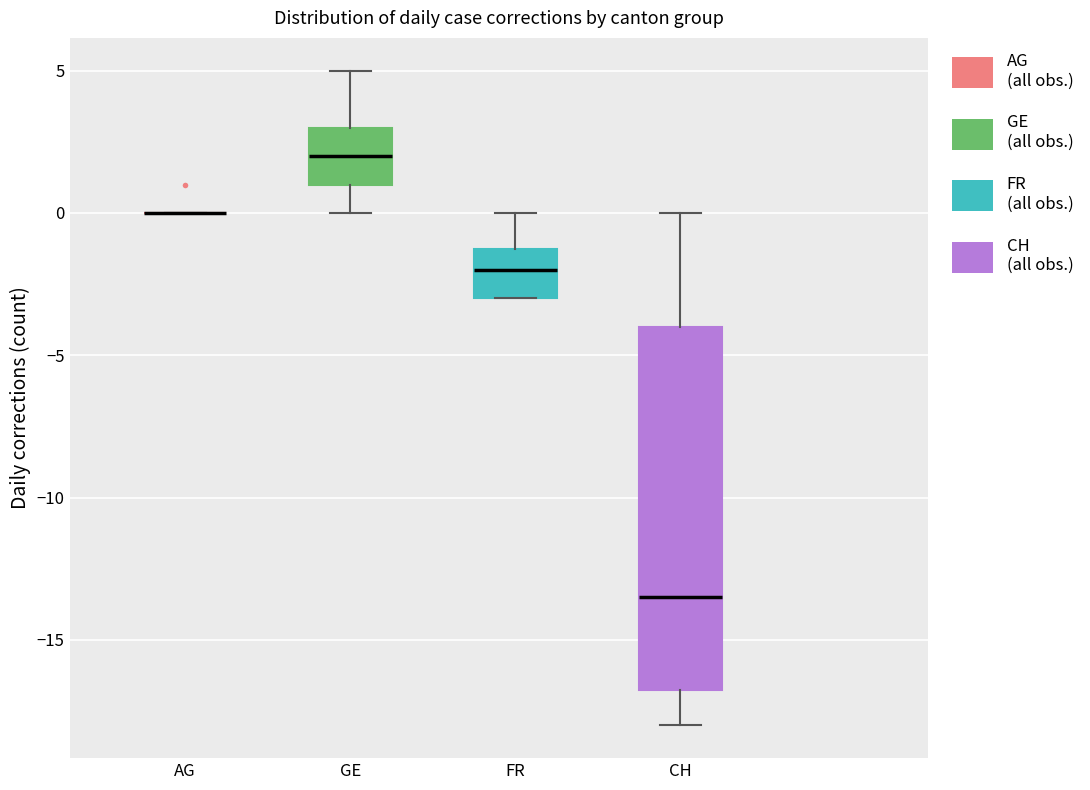

Reading left to right, read every box against the y-axis: the position of its median line, the range the box covers, and the ends of its whiskers. The values are not printed on the chart, so give them approximately, as read against the axis.

AG: box collapsed to a line at 0.0, whiskers 0.0 to 0.0
GE: median 2.0, box 1.0 to 3.0, whiskers 0.0 to 5.0
FR: median -2.0, box -3.0 to -1.0, whiskers -3.0 to 0.0
CH: median -13.5, box -16.5 to -4.0, whiskers -18.0 to 0.0